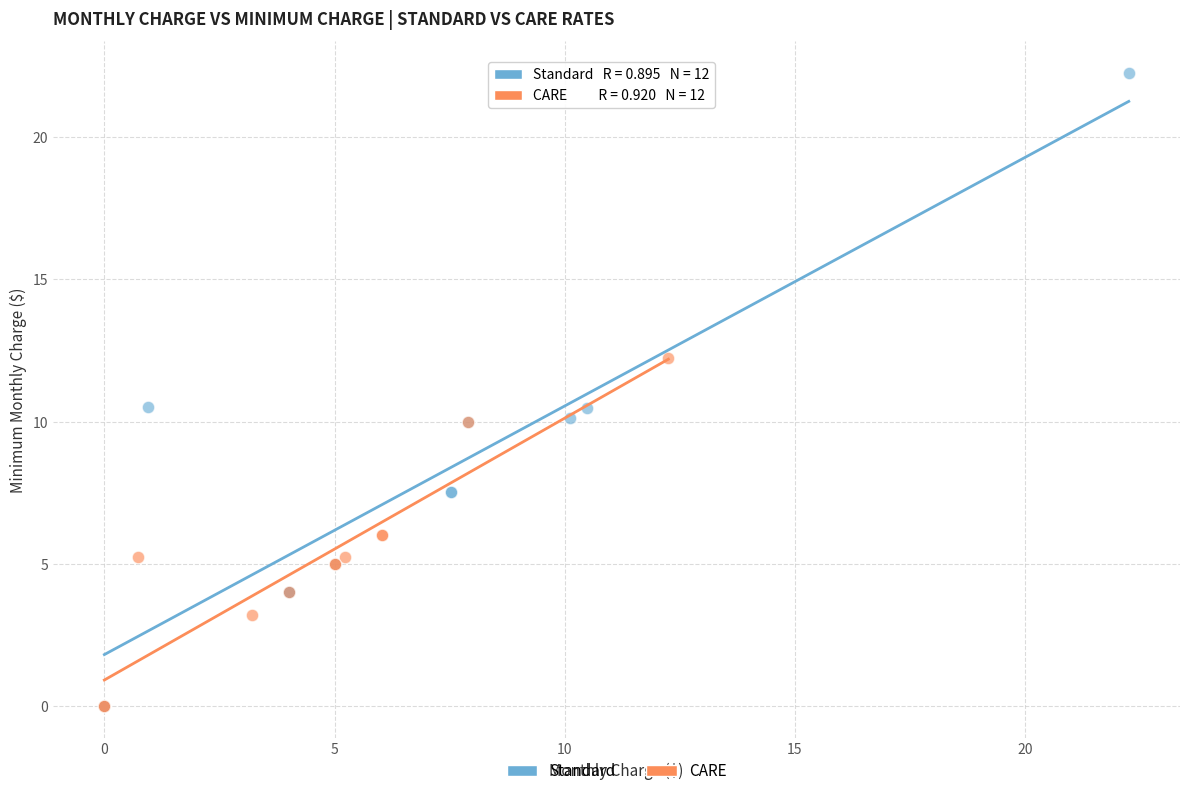

Which series has the widest spread of Y values?

Standard